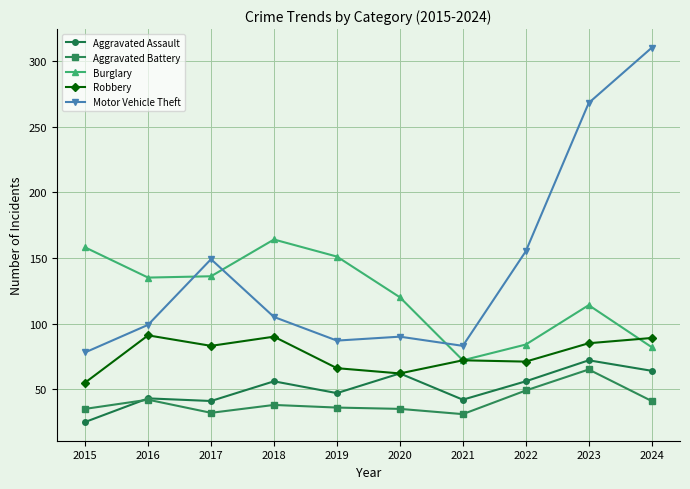

What is the value of the Burglary point at the 3rd from the left?

136